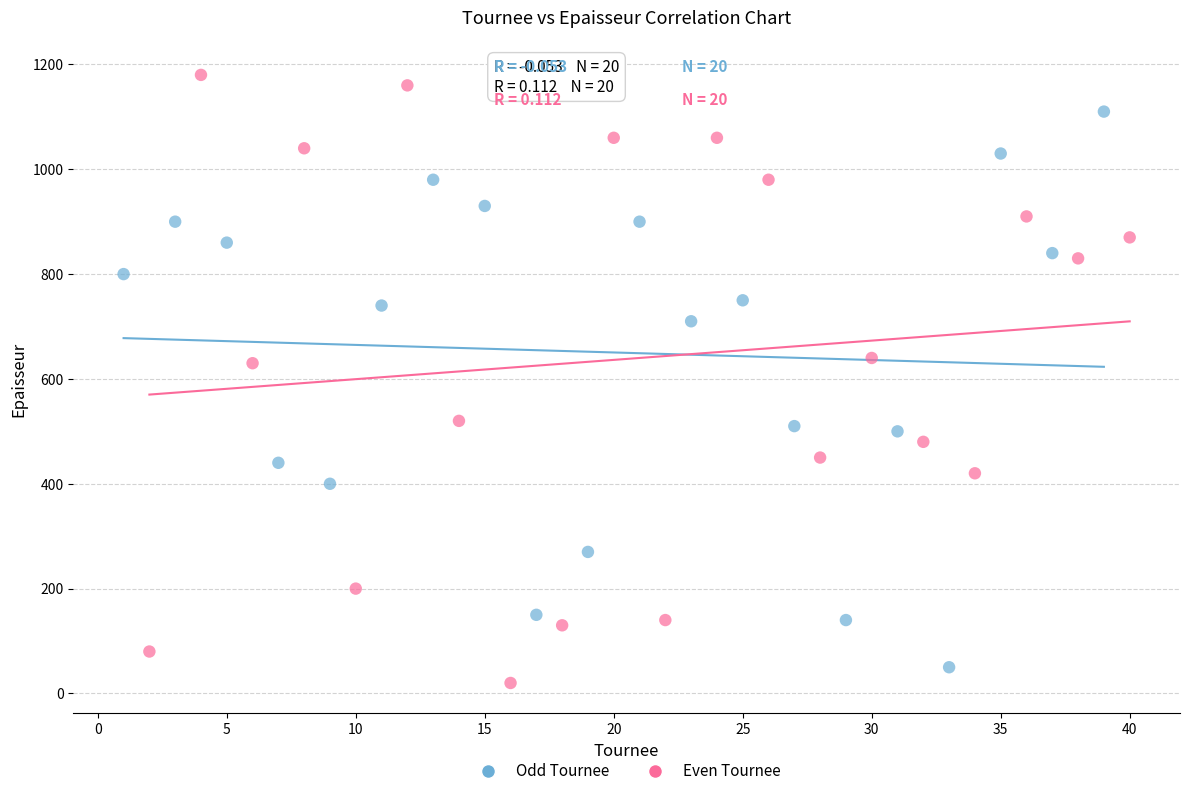

Which series contains the highest Y value?

Even Tournee